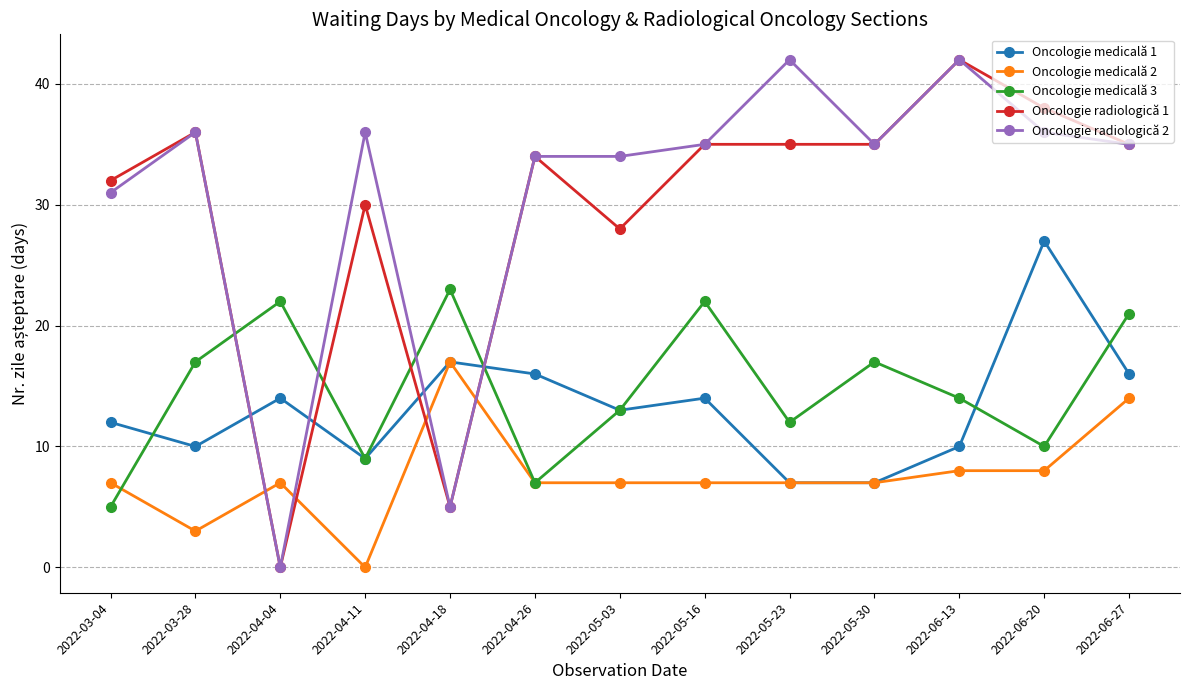

What is the maximum value shown in the chart?

42